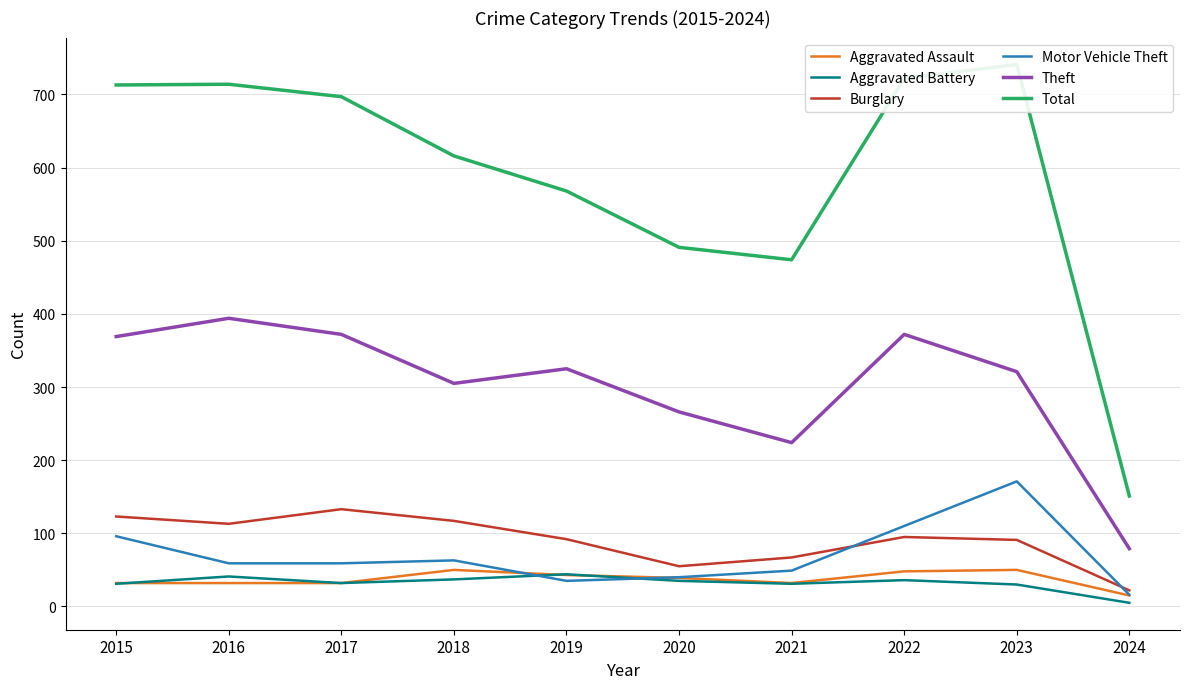

What is the value of the Burglary point at the 10th from the left?

22